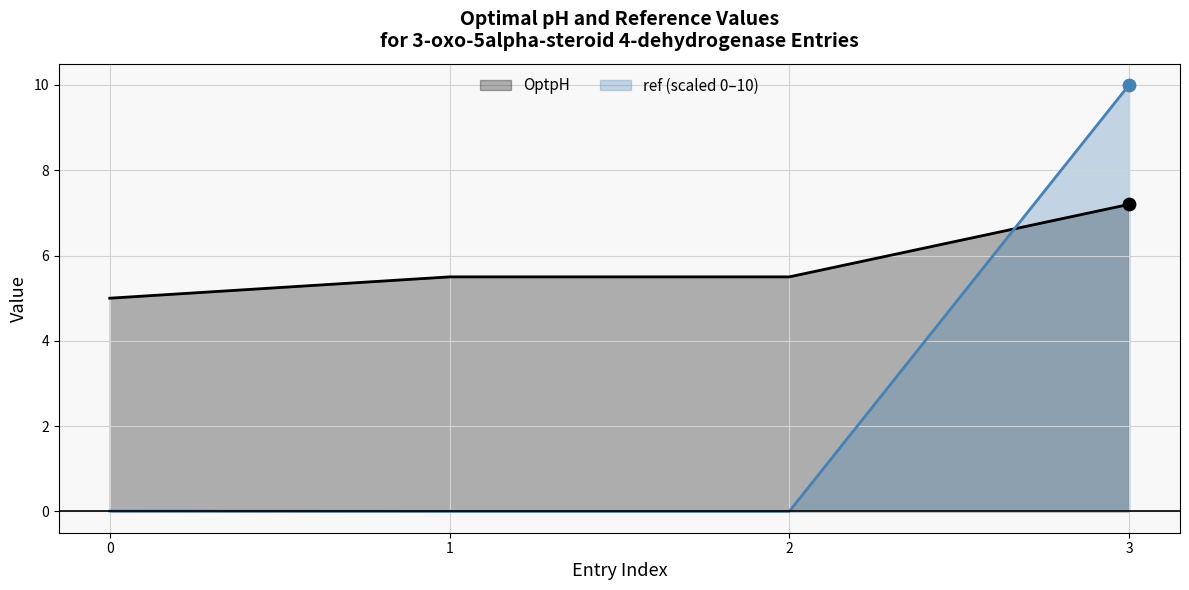

Which series has the largest total across all categories?

OptpH